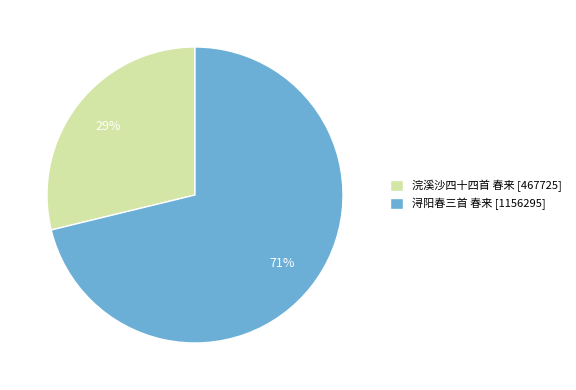

How many segments does this pie chart have?

2